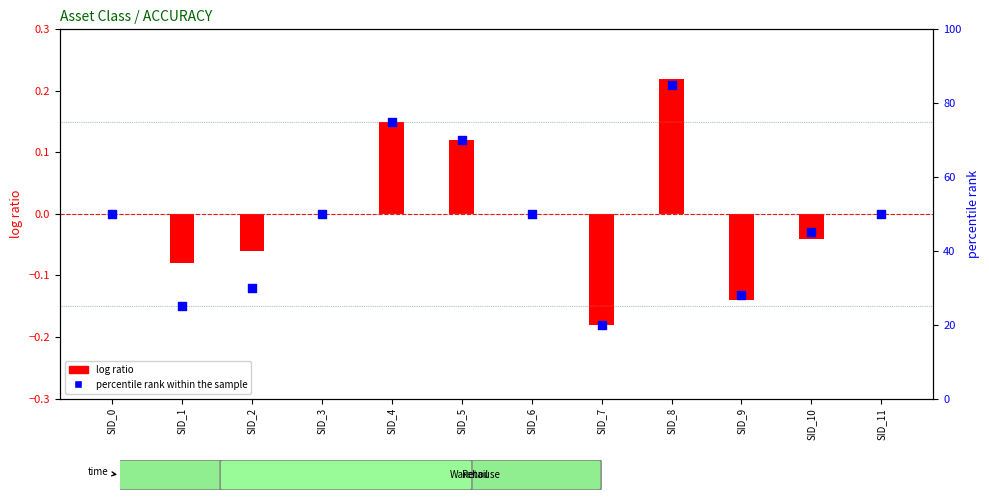

What are all the series names shown in the legend?

log ratio, percentile rank within the sample